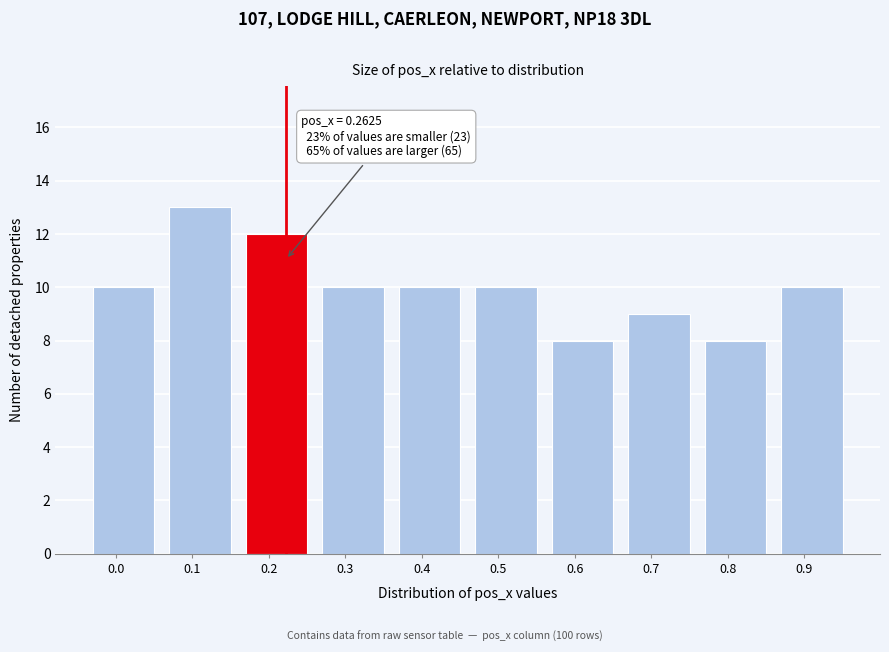

Reading left to right, what are all the values shown in this chart?

0.0=10	0.1=13	0.2=12	0.3=10	0.4=10	0.5=10	0.6=8	0.7=9	0.8=8	0.9=10